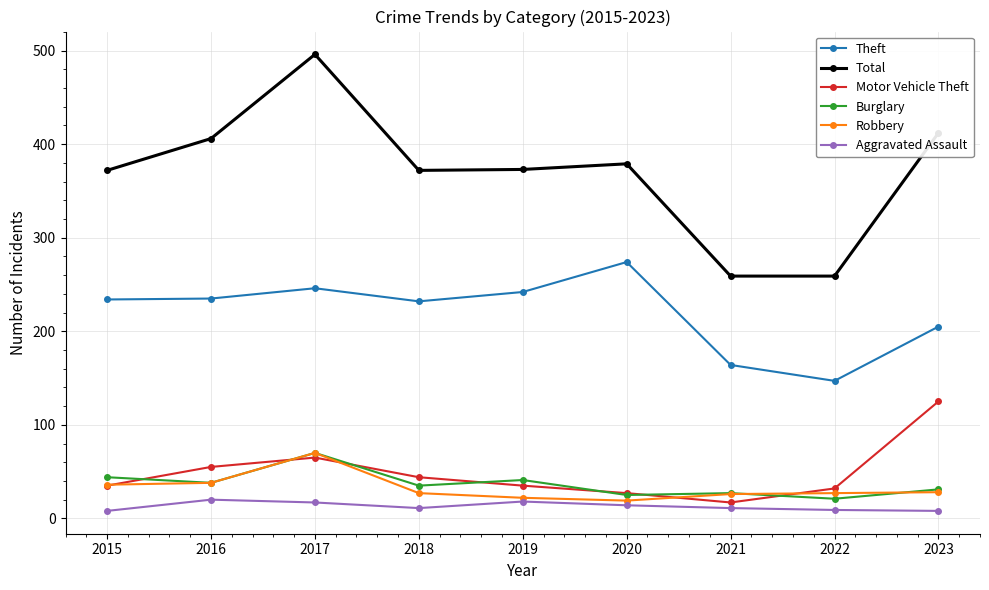

Where is the first local maximum for Total?

2017